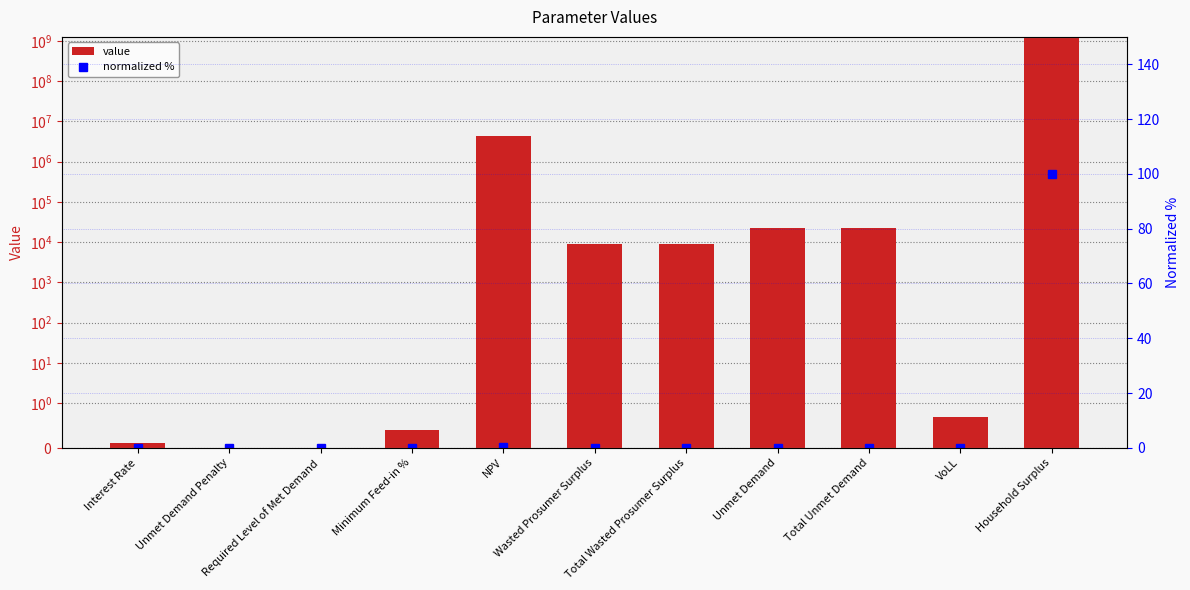

Is it true that normalized % equals 0.0 at Unmet Demand?

False